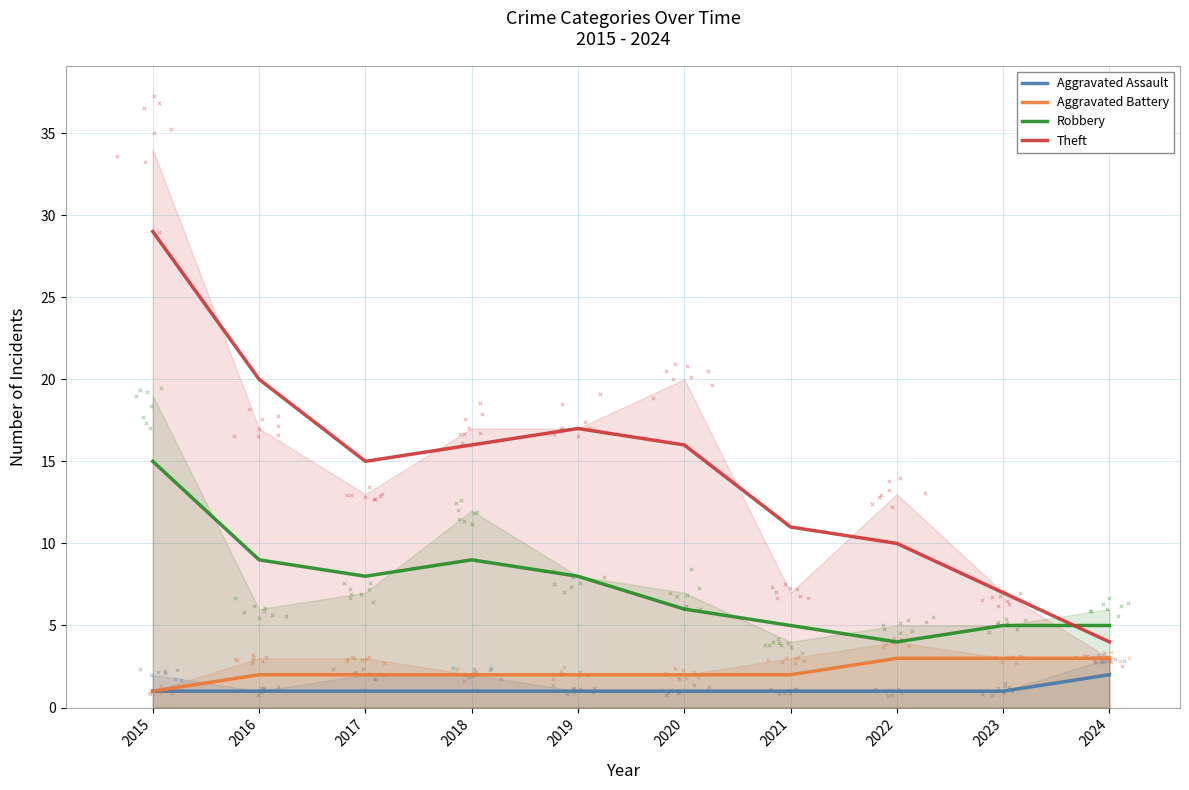

What are all the series names shown in the legend?

Aggravated Assault, Aggravated Battery, Robbery, Theft